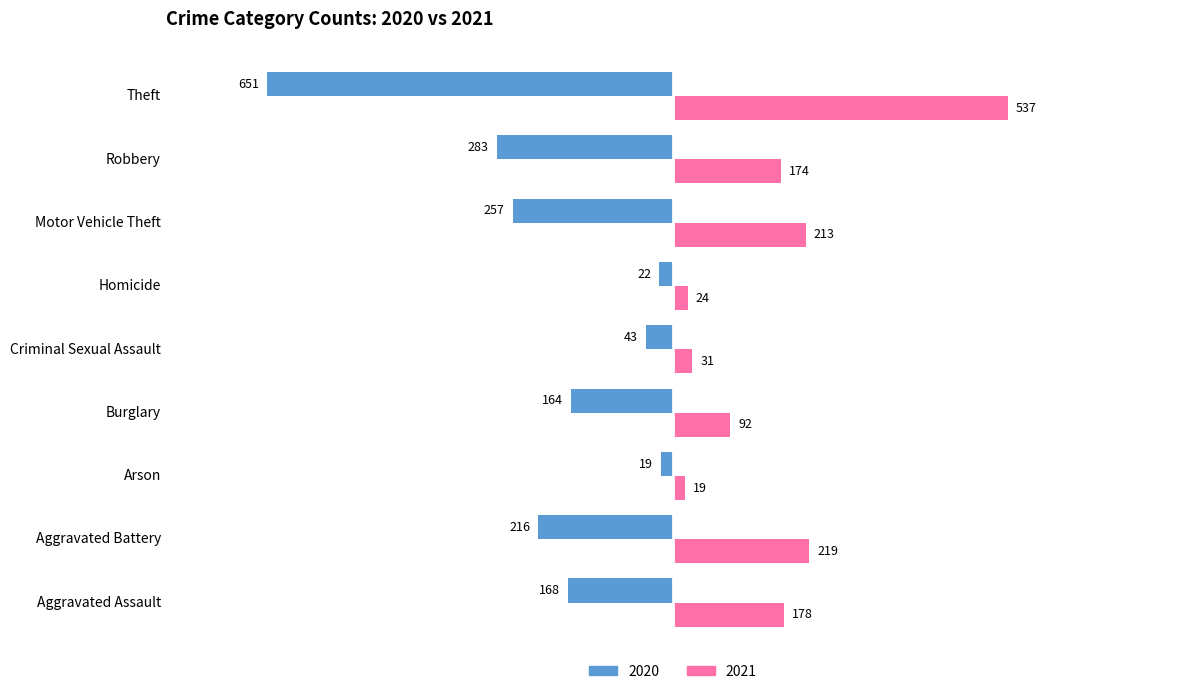

The value of 2021 at Arson is 19. True or false?

True